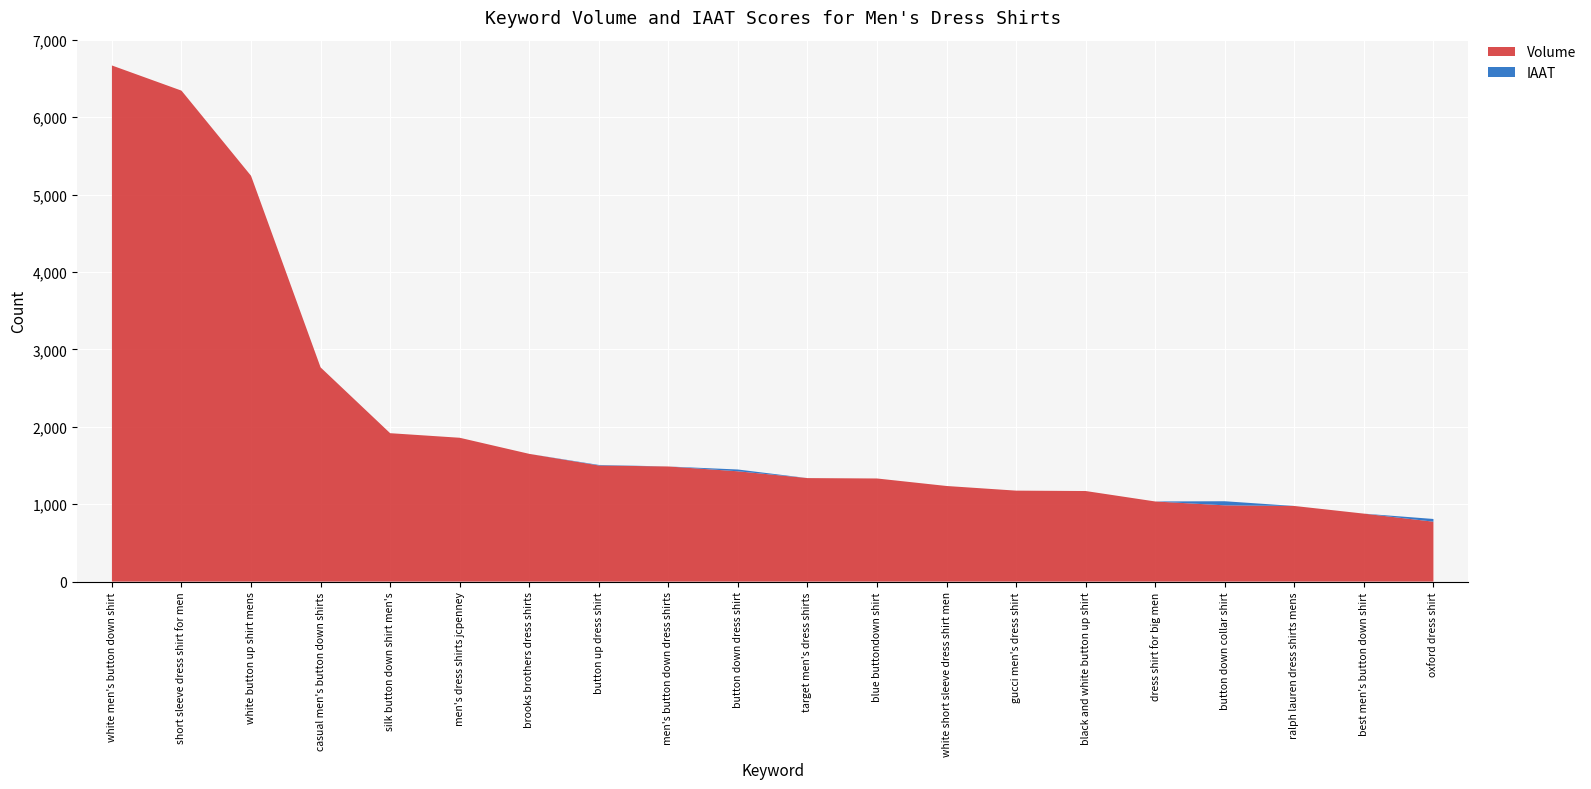

Reading left to right, transcribe all the data shown in this chart.

Volume: white men's button down shirt=6667	short sleeve dress shirt for men=6342	white button up shirt mens=5242	casual men's button down shirts=2767	silk button down shirt men's=1917	men's dress shirts jcpenney=1858	brooks brothers dress shirts=1650	button up dress shirt=1500	men's button down dress shirts=1487	button down dress shirt=1425	target men's dress shirts=1337	blue buttondown shirt=1332	white short sleeve dress shirt men=1235	gucci men's dress shirt=1175	black and white button up shirt=1170	dress shirt for big men=1035	button down collar shirt=985	ralph lauren dress shirts mens=977	best men's button down shirt=878	oxford dress shirt=774
IAAT: white men's button down shirt=0	short sleeve dress shirt for men=0	white button up shirt mens=0	casual men's button down shirts=0	silk button down shirt men's=0	men's dress shirts jcpenney=0	brooks brothers dress shirts=0	button up dress shirt=7	men's button down dress shirts=0	button down dress shirt=23	target men's dress shirts=0	blue buttondown shirt=0	white short sleeve dress shirt men=0	gucci men's dress shirt=0	black and white button up shirt=0	dress shirt for big men=0	button down collar shirt=53	ralph lauren dress shirts mens=0	best men's button down shirt=0	oxford dress shirt=35